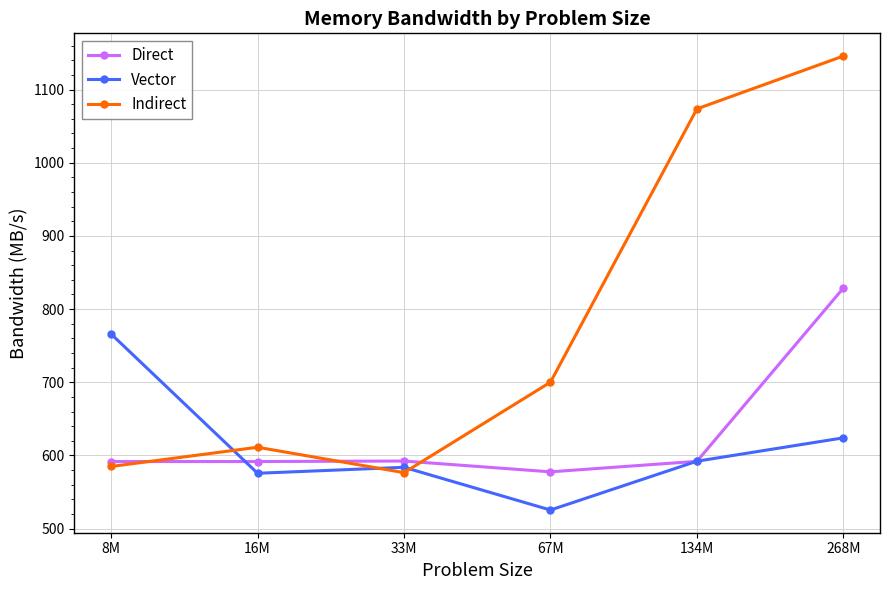

True or false: Indirect and Vector cross at least once.

True